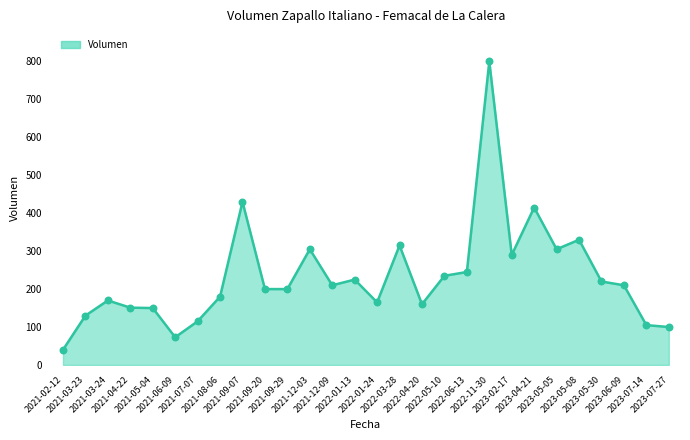

Between 2023-05-05 and 2021-09-20, which is larger?

2023-05-05